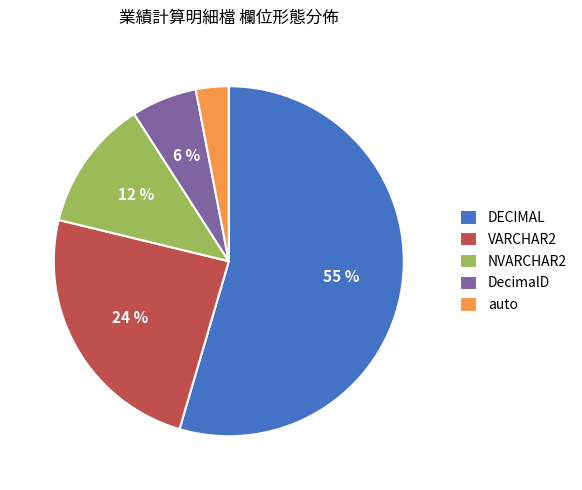

Combined, do NVARCHAR2 and auto account for over 50%?

No